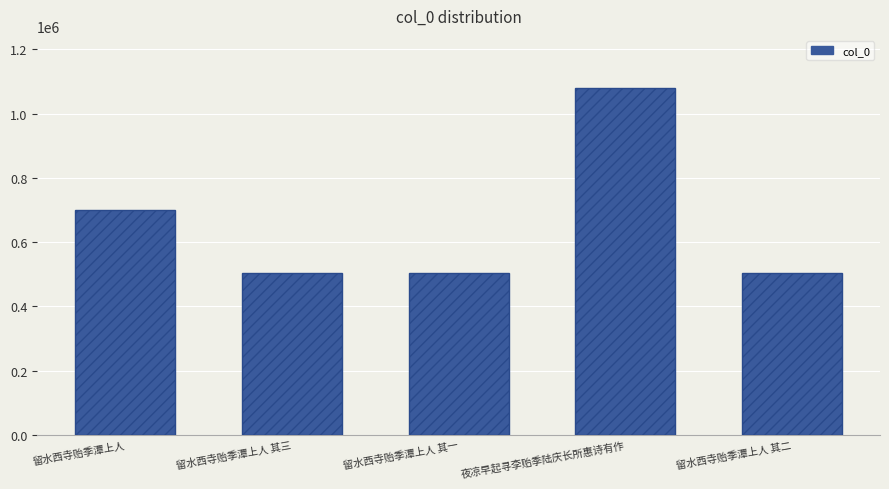

What is the label of the 1st bar from the left?

留水西寺贻季潭上人